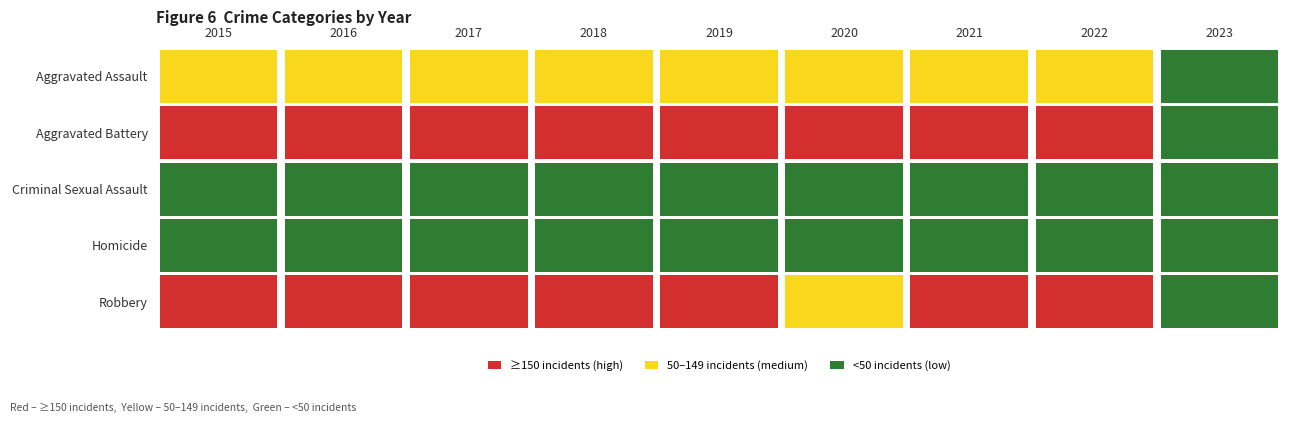

What is the approximate value of Robbery at 2015, to the nearest 10?

210